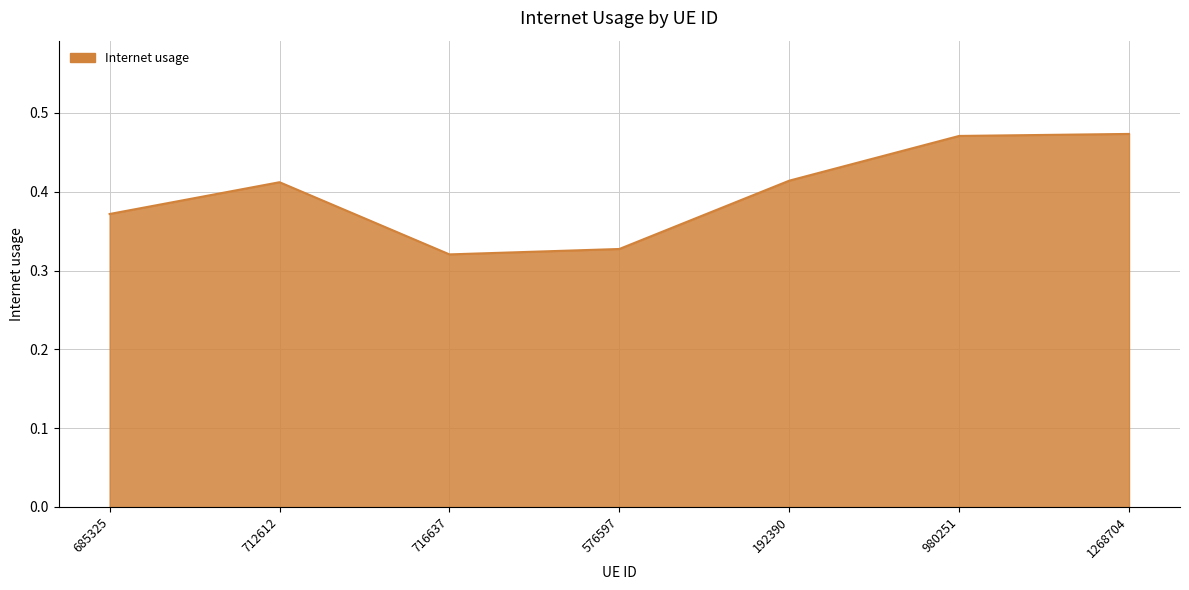

How many lines are shown in the chart?

1